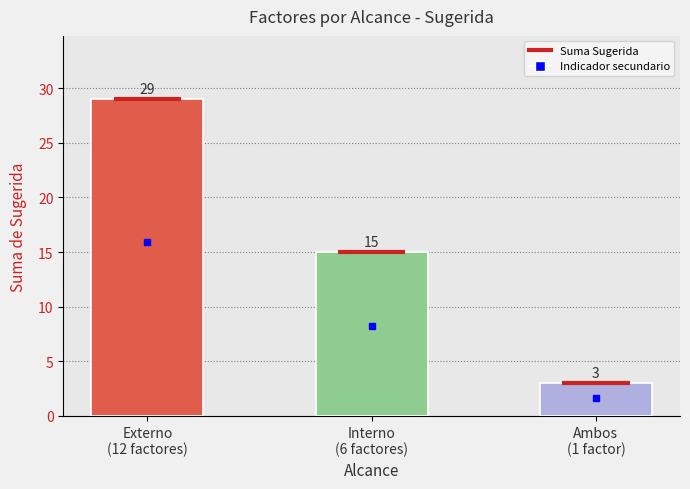

Reading left to right, what are all the values shown in this chart?

29	15	3